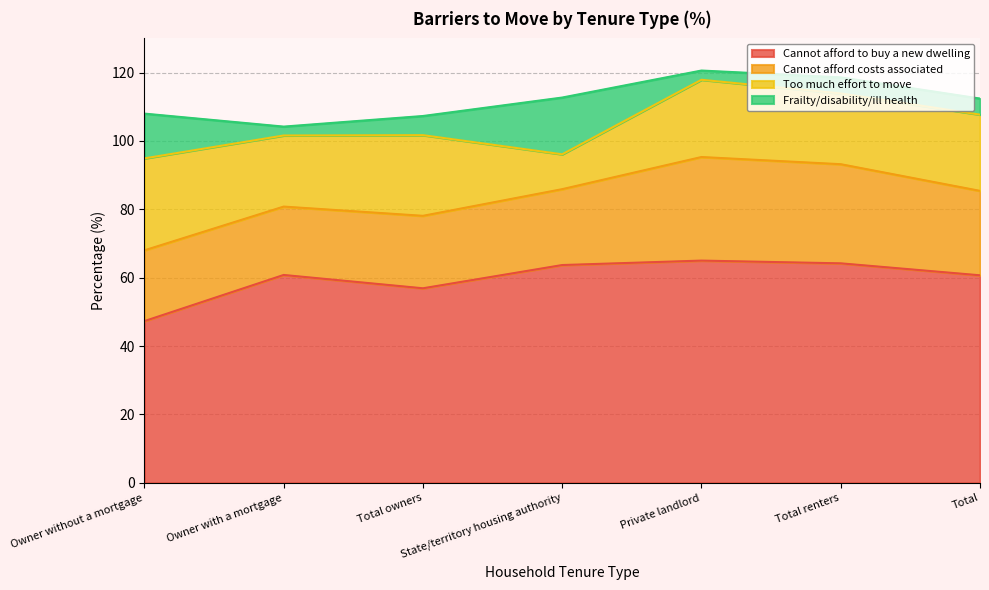

What position from the right is Owner without a mortgage?

7